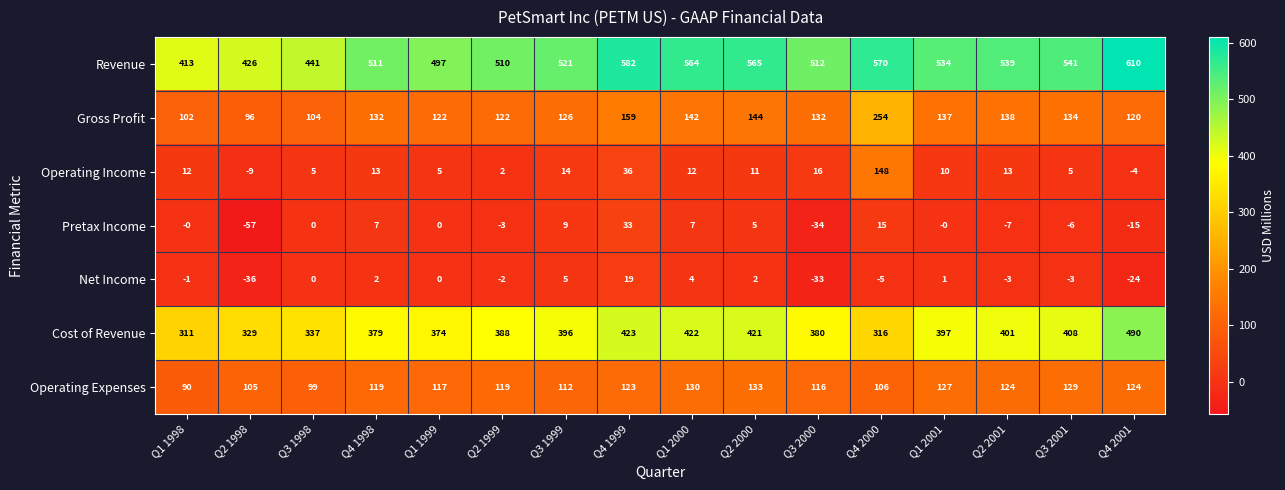

Read the Pretax Income value at Q3 2000, to the nearest 10.

-30